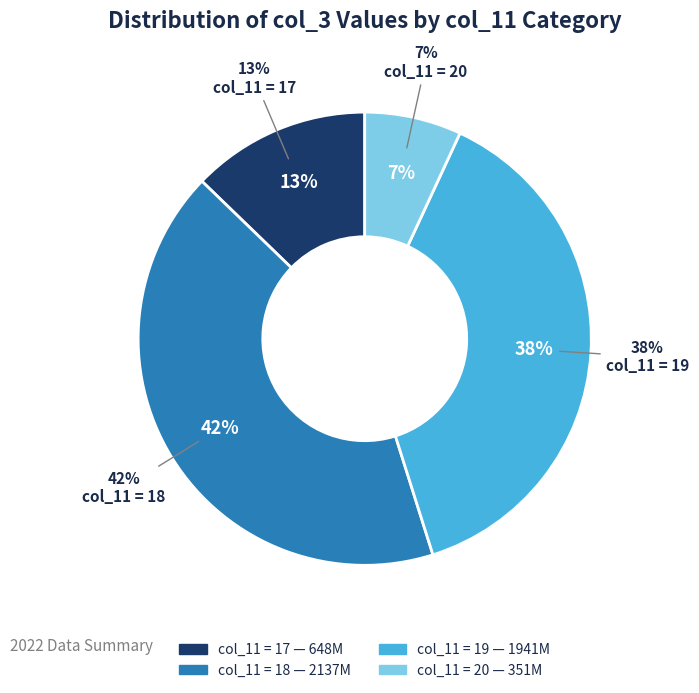

The 18 slice represents 6% of the pie. True or false?

False